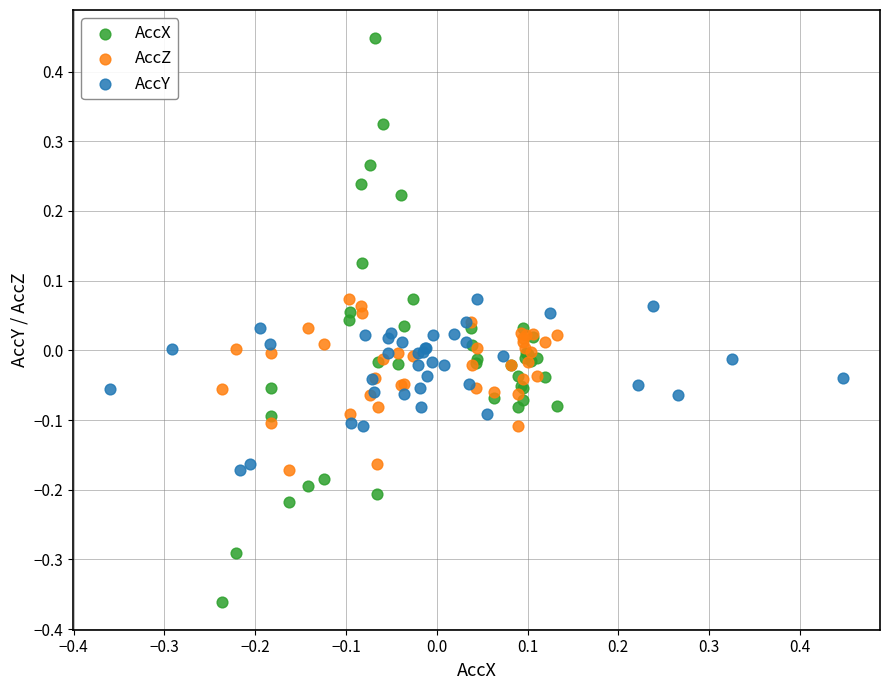

Which series has the widest spread of Y values?

AccX